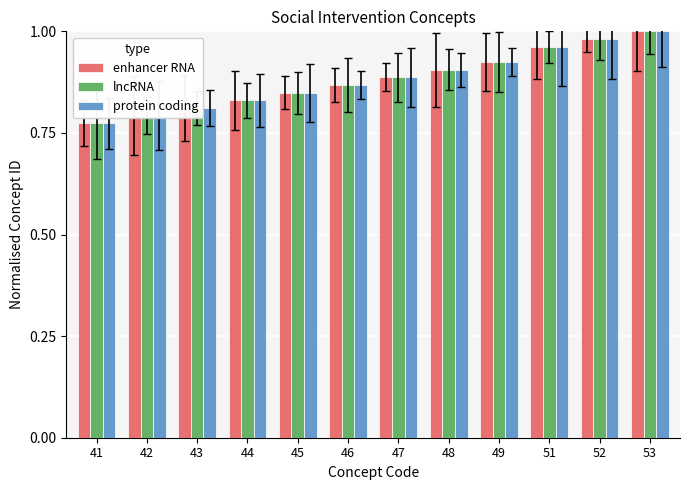

The value of enhancer RNA at 46 is 0.9. True or false?

True